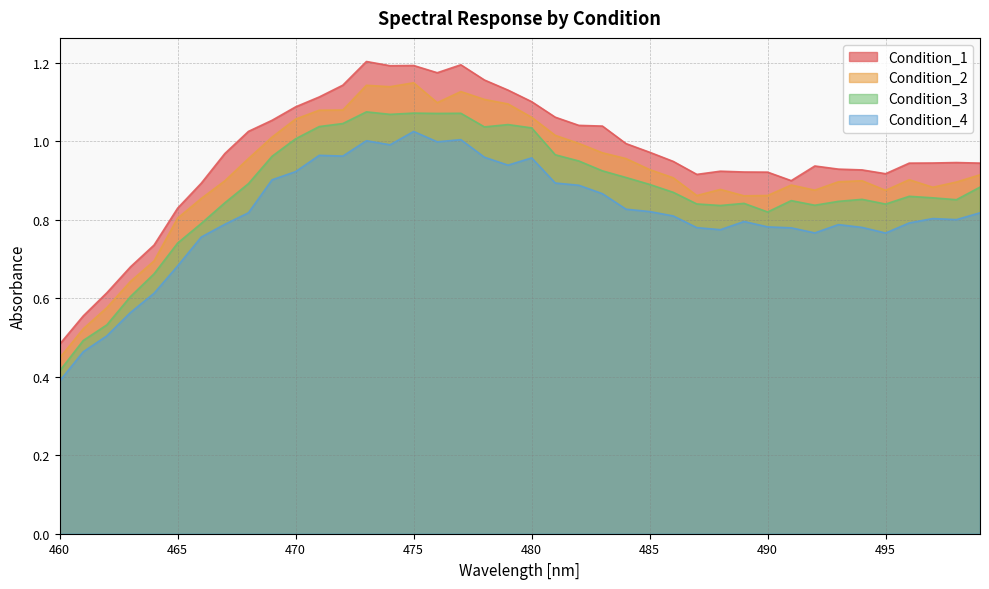

True or false: Condition_4 and Condition_3 cross at least once.

False